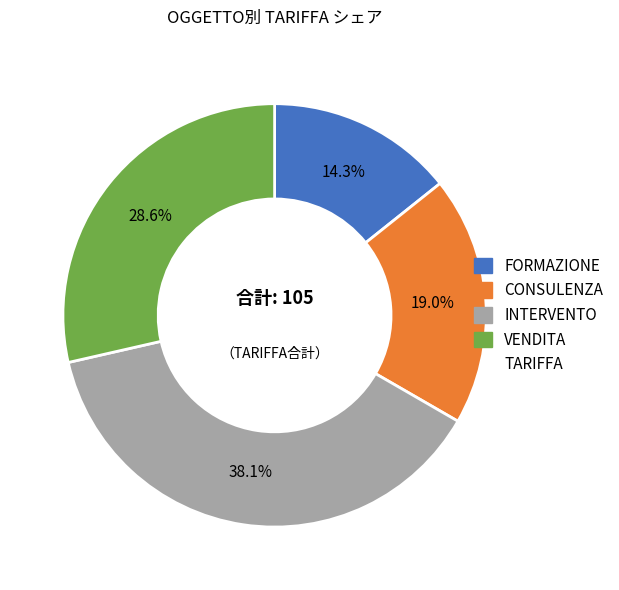

How many segments does this pie chart have?

4